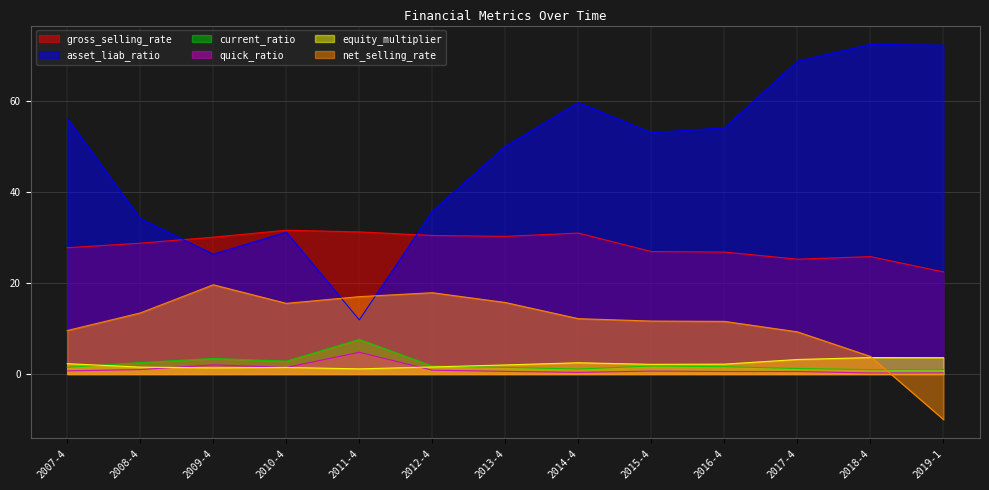

What is the label of the 11th point from the right?

2009-4